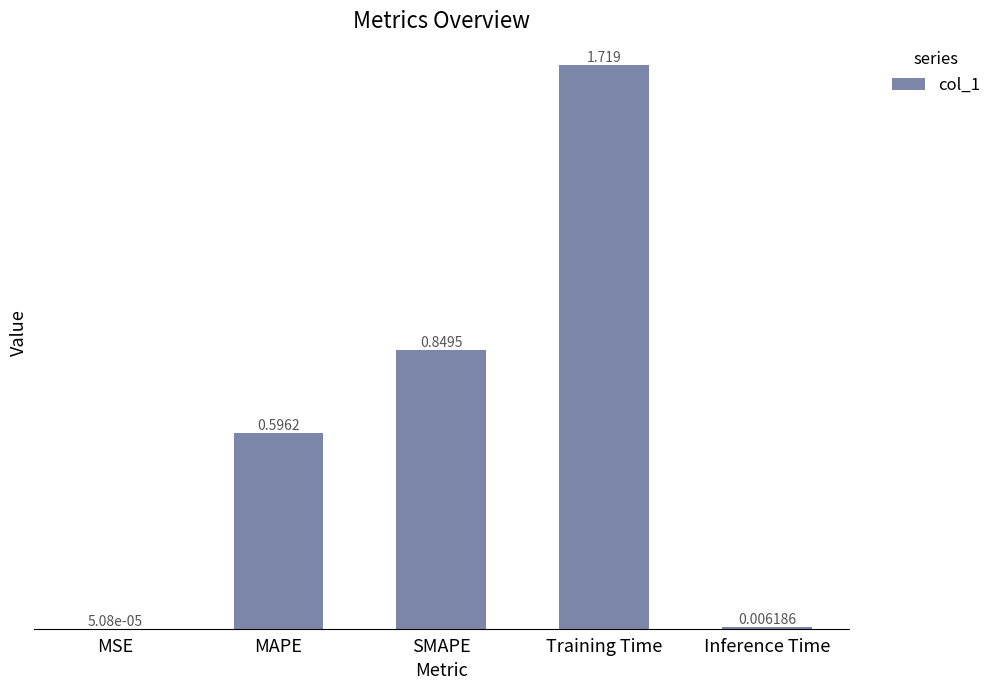

Which category has the highest value across all series?

Training Time